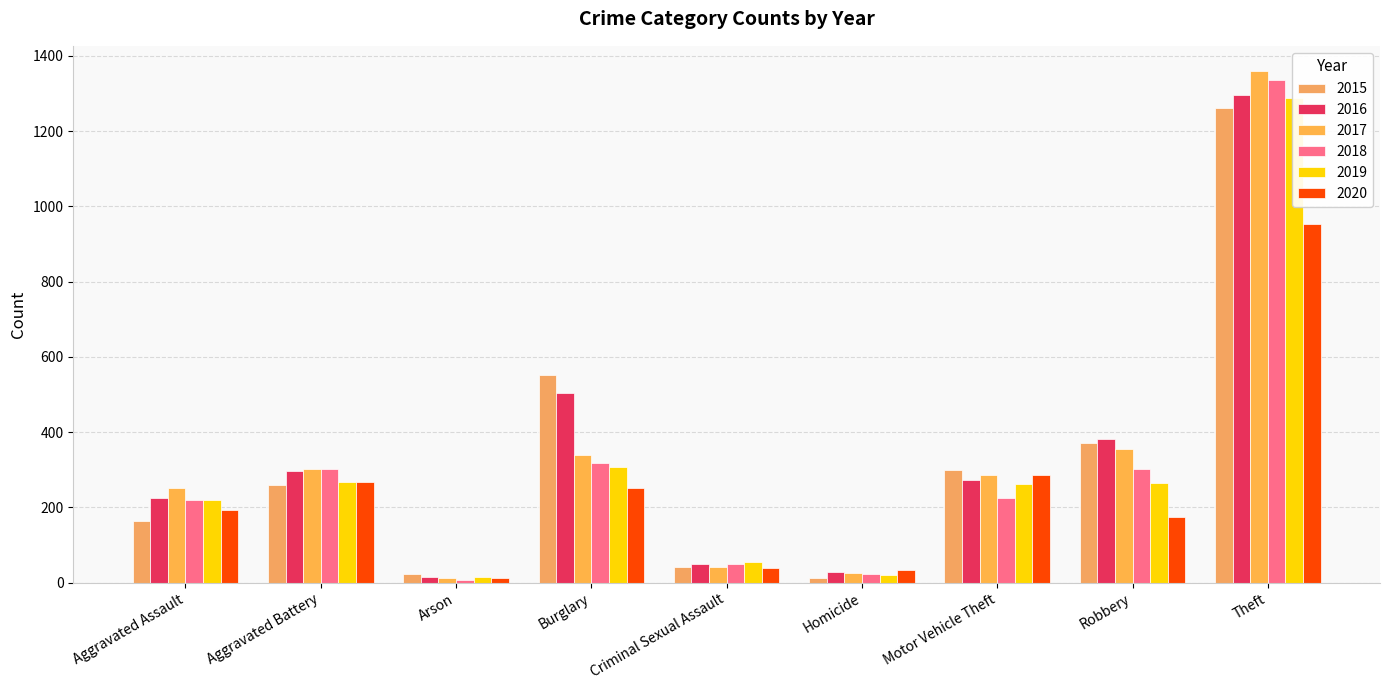

What is the difference between the second highest and second lowest values in the 2015 series?

530